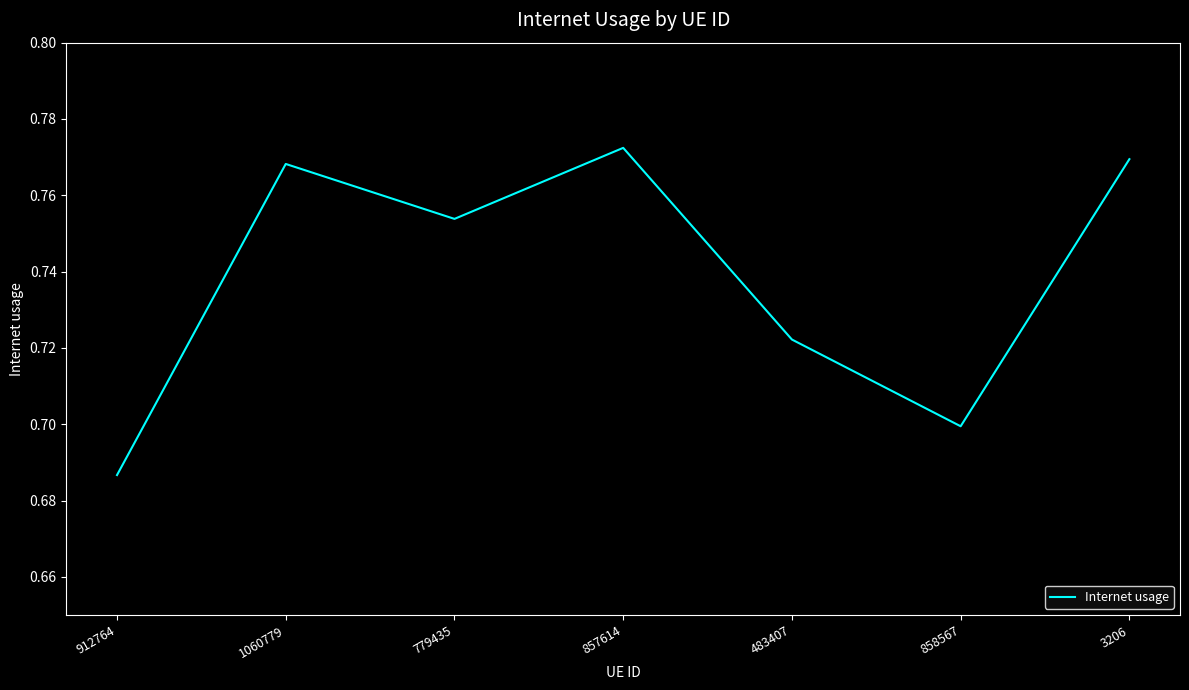

Which label corresponds to the smallest value in the chart?

912764